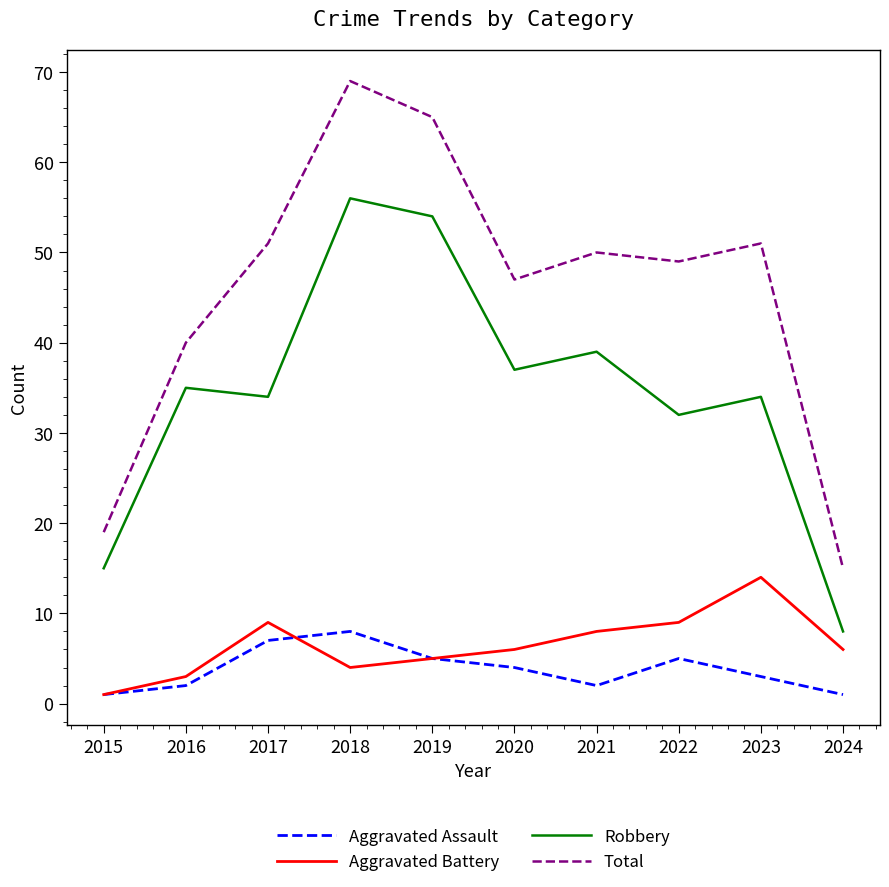

True or false: Robbery and Aggravated Battery cross at least once.

False